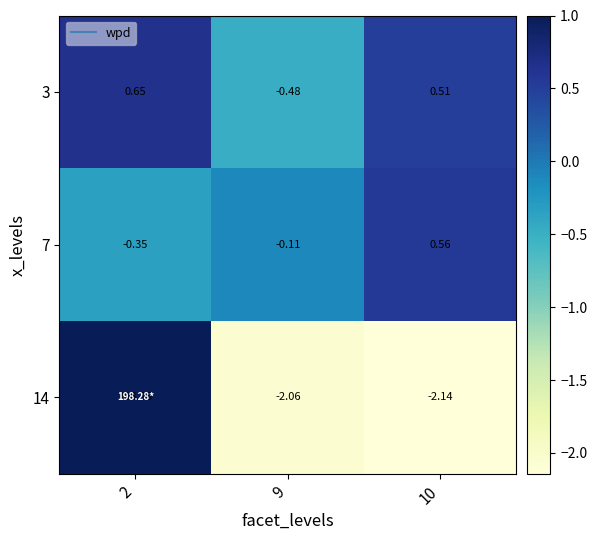

Which has a higher value, 10 or 2?

2